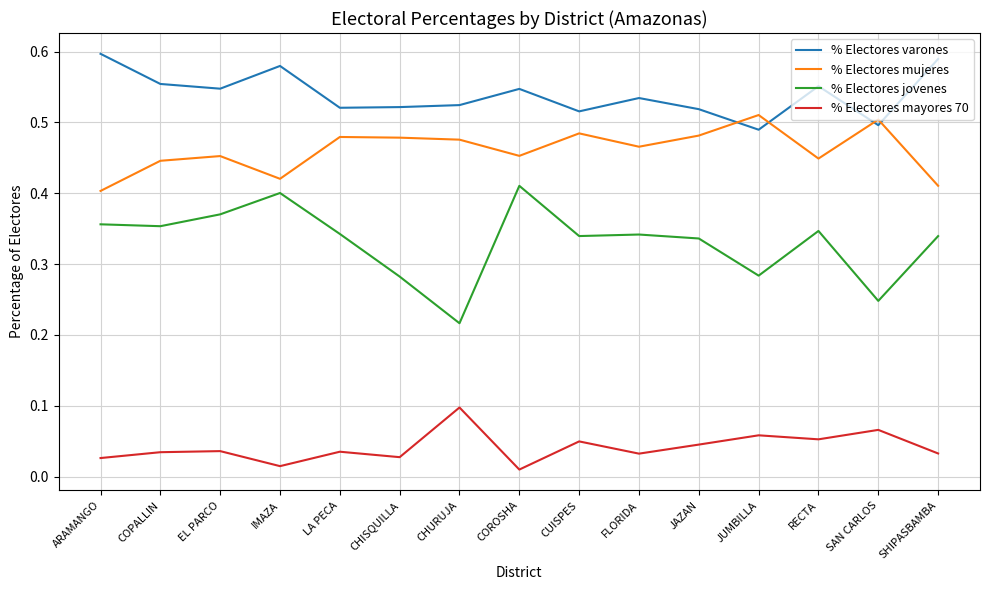

Which series has the largest range (max minus min)?

% Electores jovenes